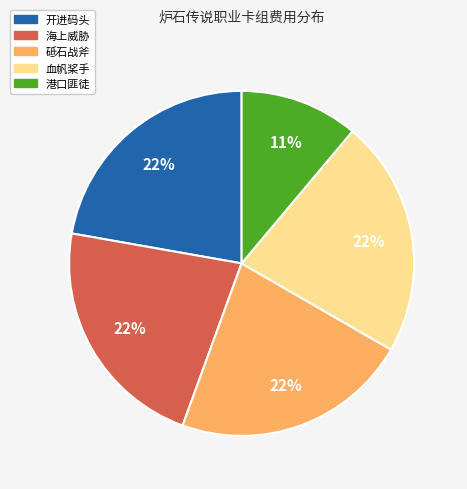

Do 港口匪徒 and 开进码头 together represent more than half of the pie?

No